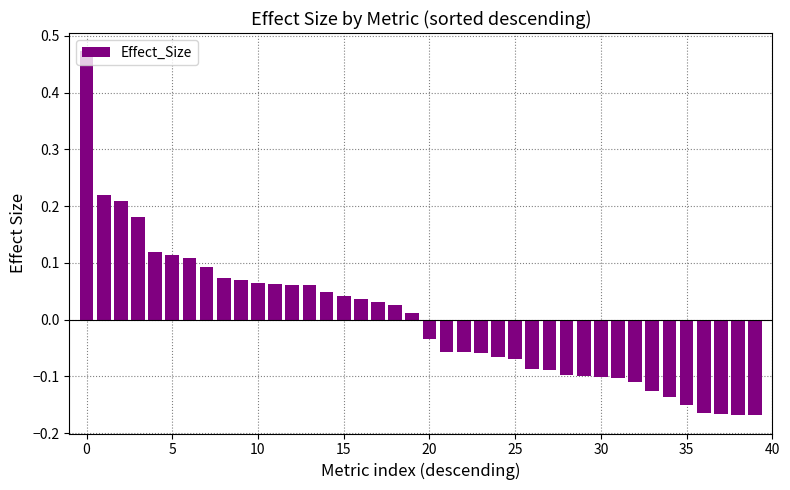

What is the difference between the maximum and minimum values?

0.6